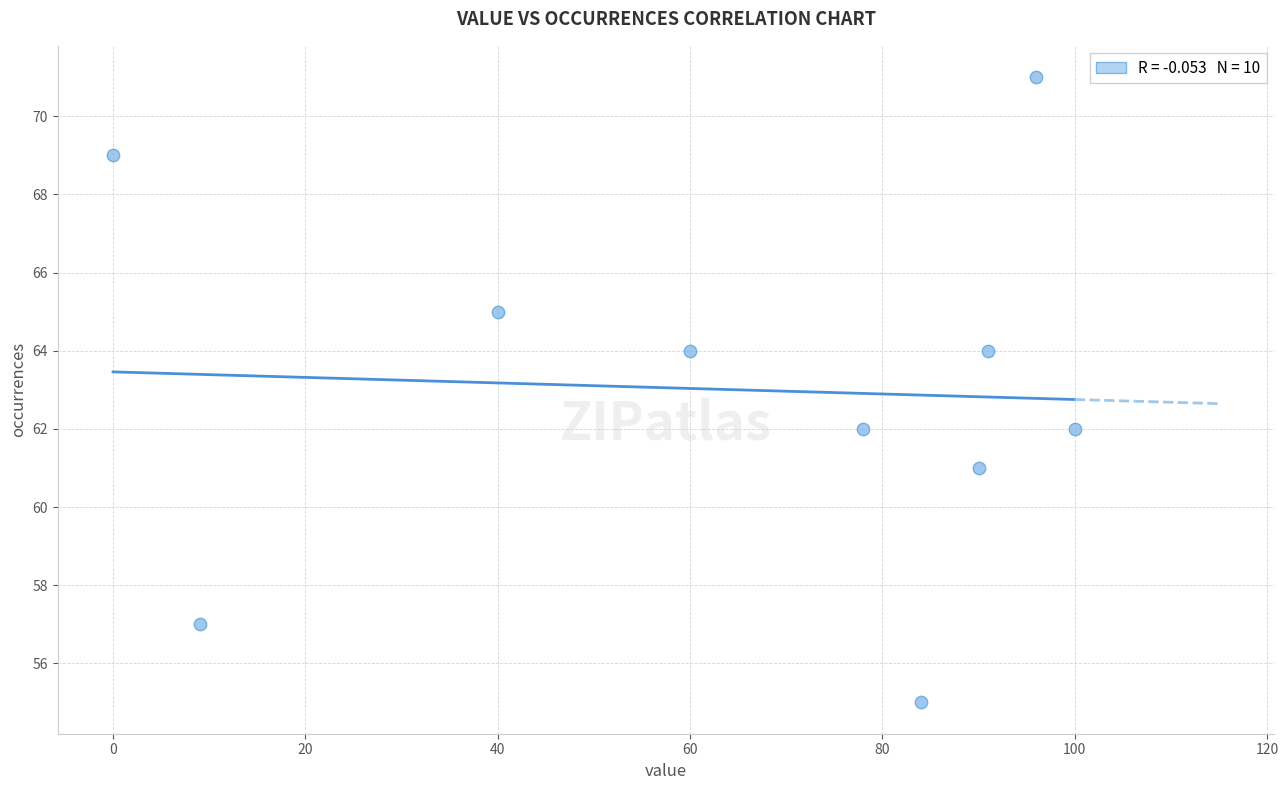

What is the average Y value?

63